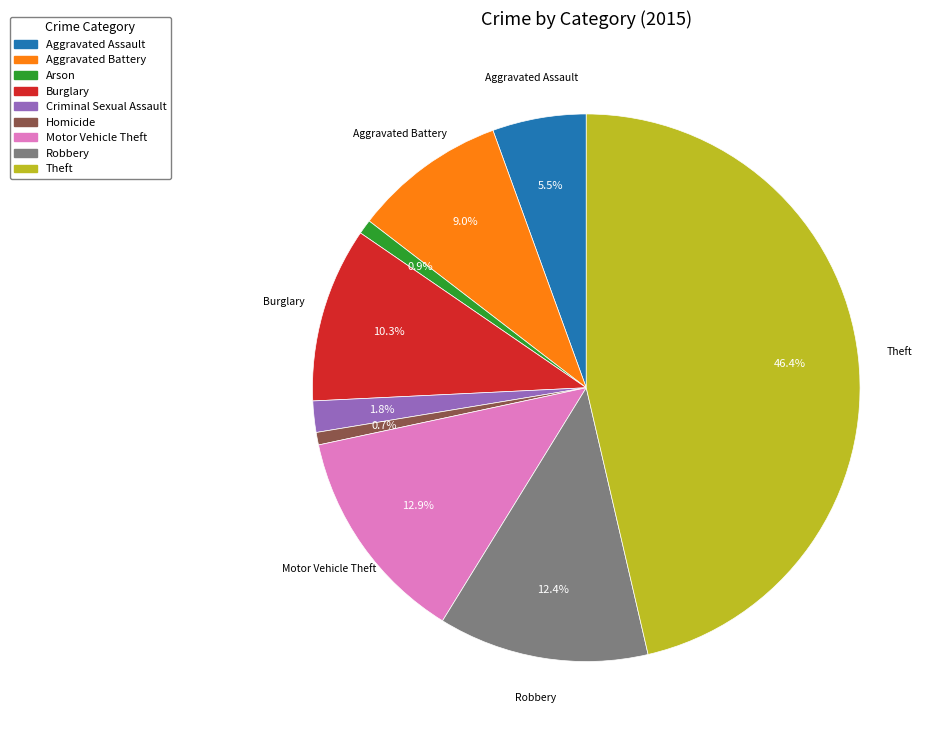

To the nearest percent, what is the average slice percentage?

11%